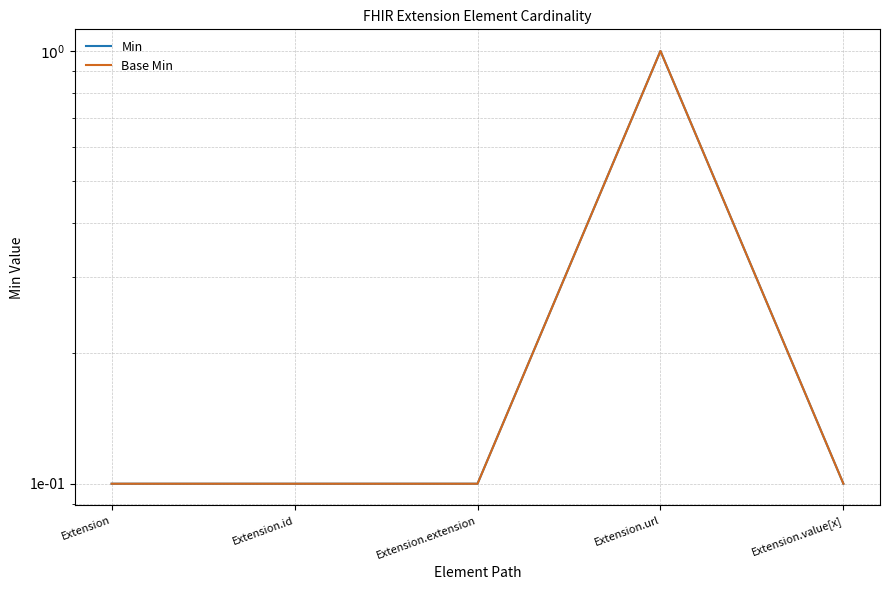

Which has a higher value, Extension.url or Extension.id?

Extension.url